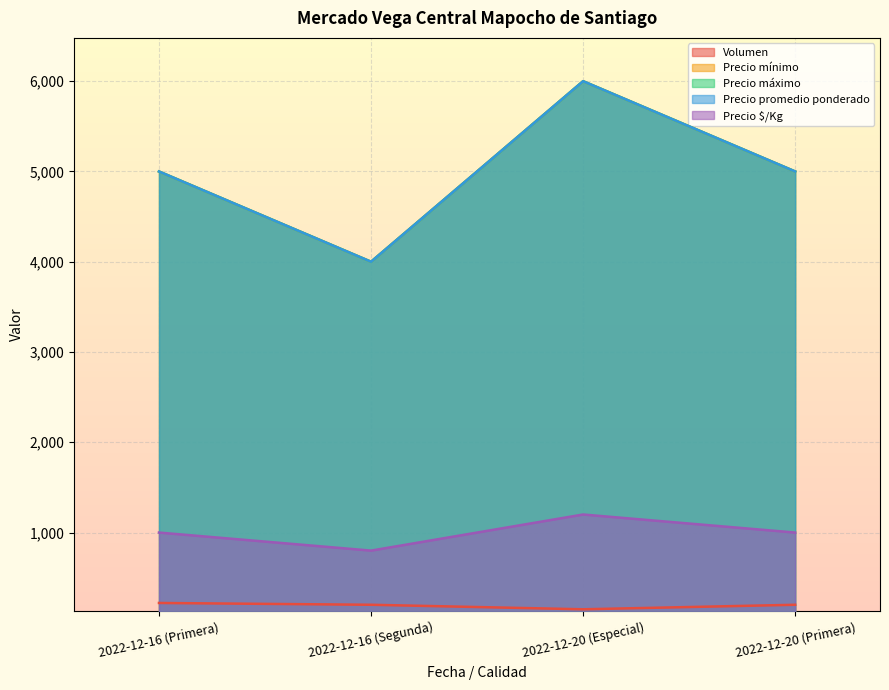

List the labels in order of Precio $/Kg value, smallest first.

2022-12-16 (Segunda), 2022-12-16 (Primera), 2022-12-20 (Primera), 2022-12-20 (Especial)